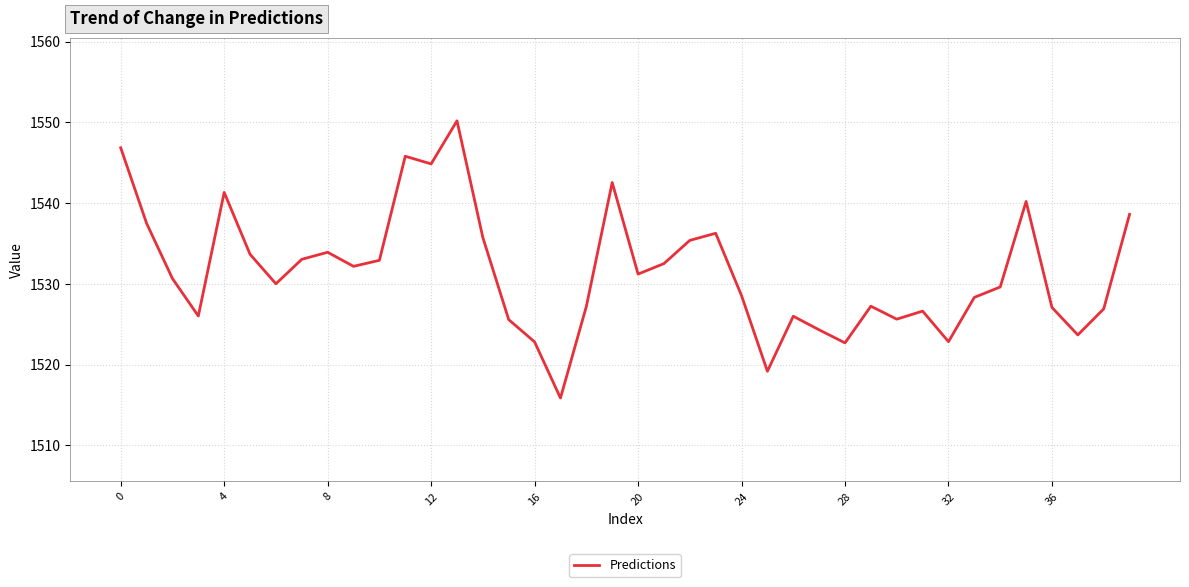

How many distinct data groups are displayed?

1